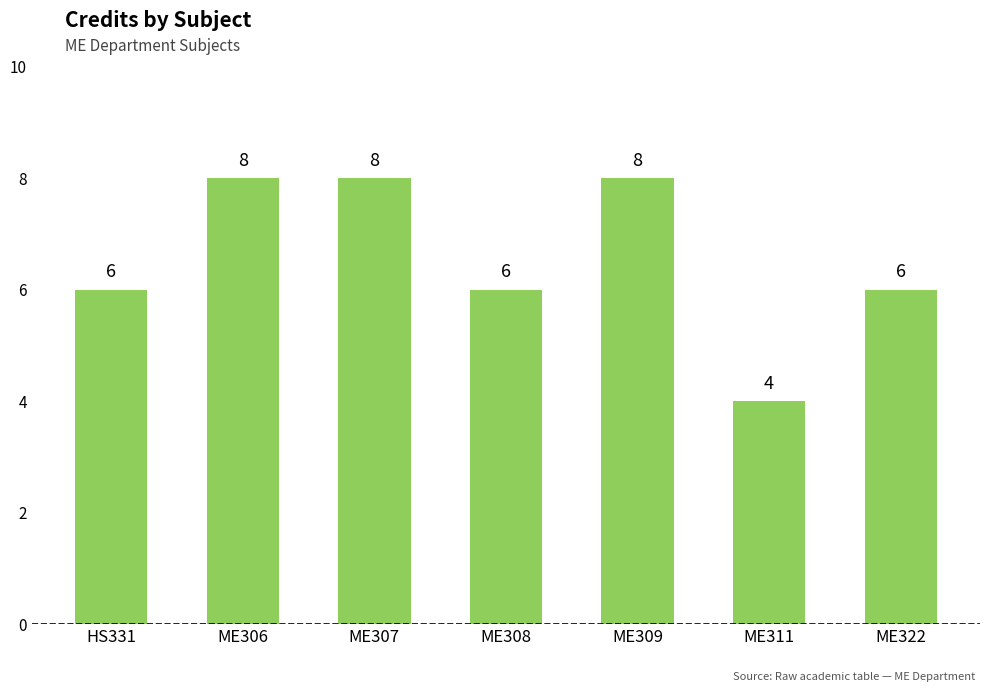

Between ME307 and ME308, which is larger?

ME307